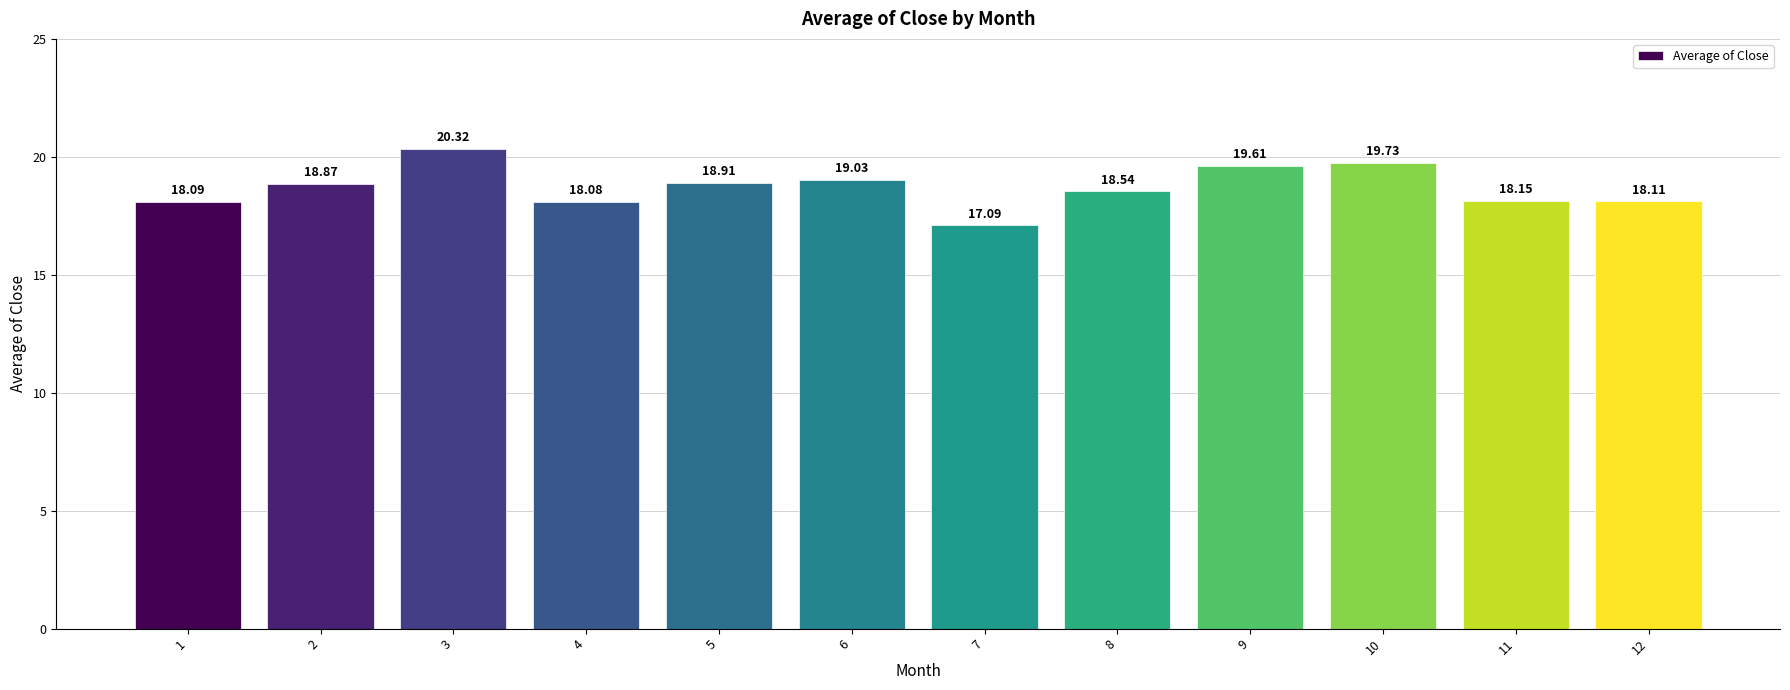

Are the bars grouped side by side (vs. stacked)?

No